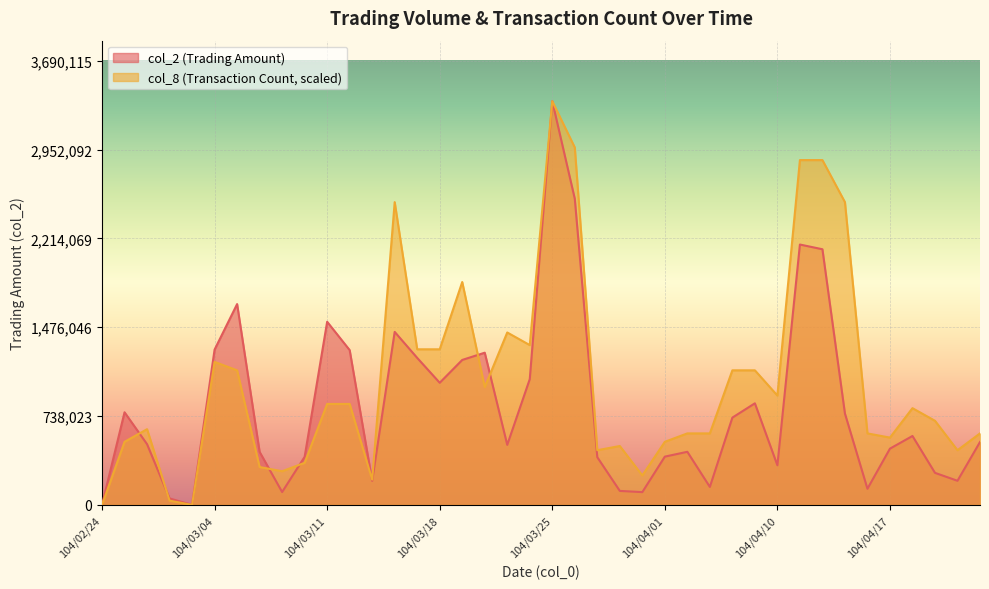

How many lines are shown in the chart?

2